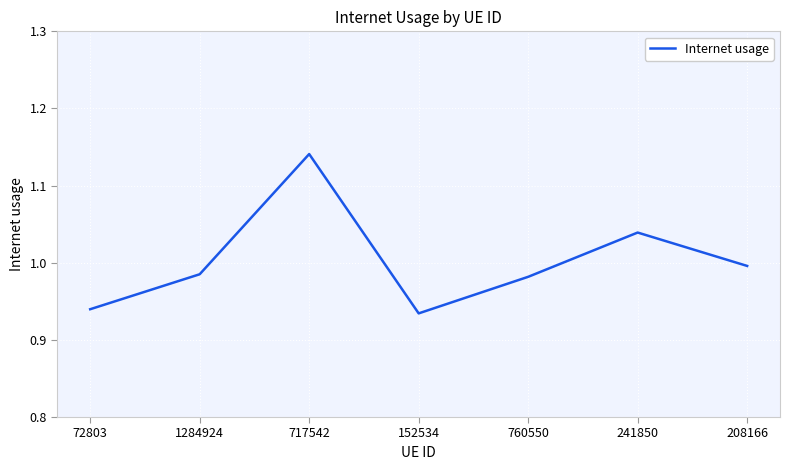

What position from the left is 1284924?

2